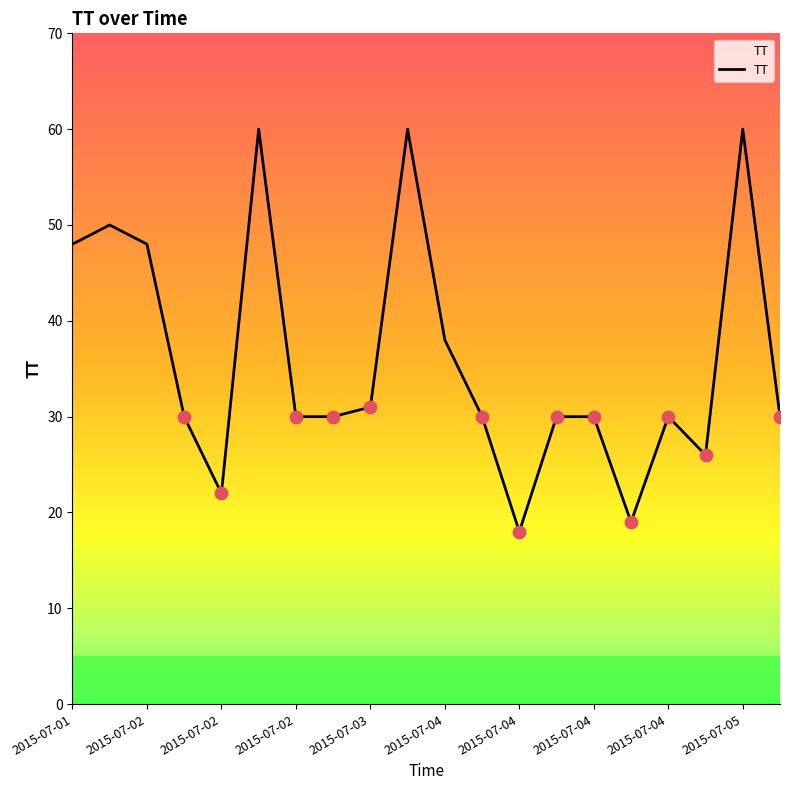

What is the greatest value displayed?

60